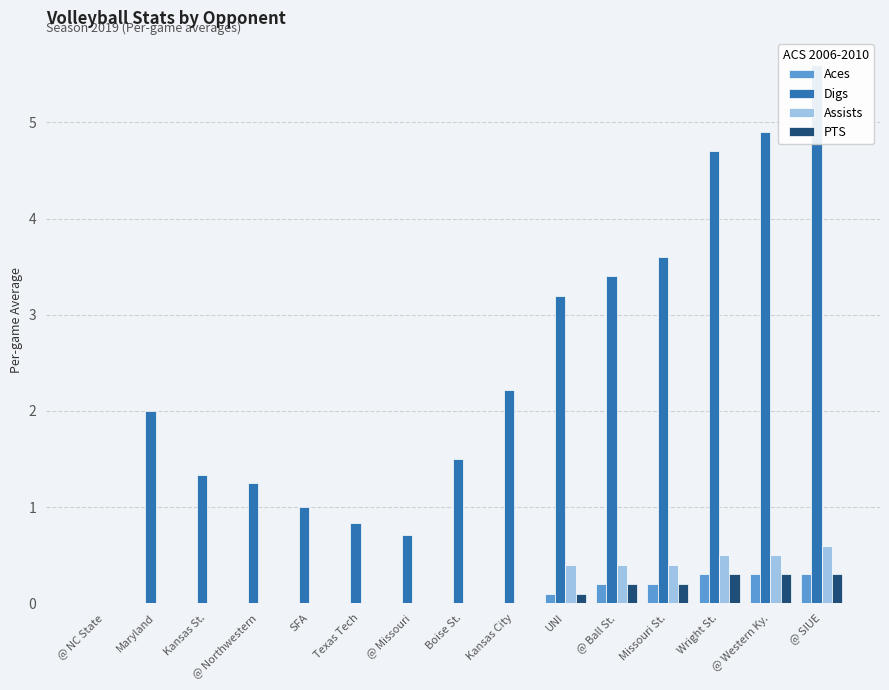

The value of Aces at Maryland is 0.0. True or false?

True